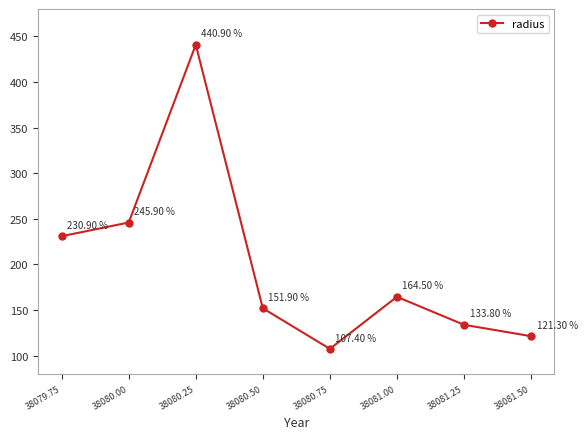

List the labels in order of value, largest first.

38080.25, 38080.00, 38079.75, 38081.00, 38080.50, 38081.25, 38081.50, 38080.75